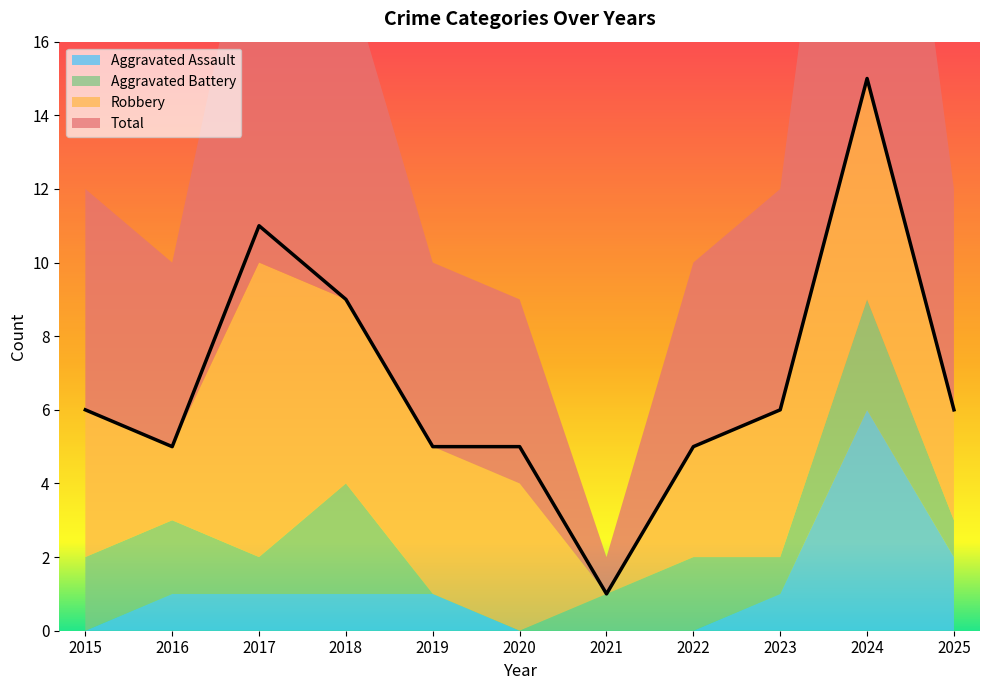

True or false: Aggravated Assault has a value of 2 at 2015.

False